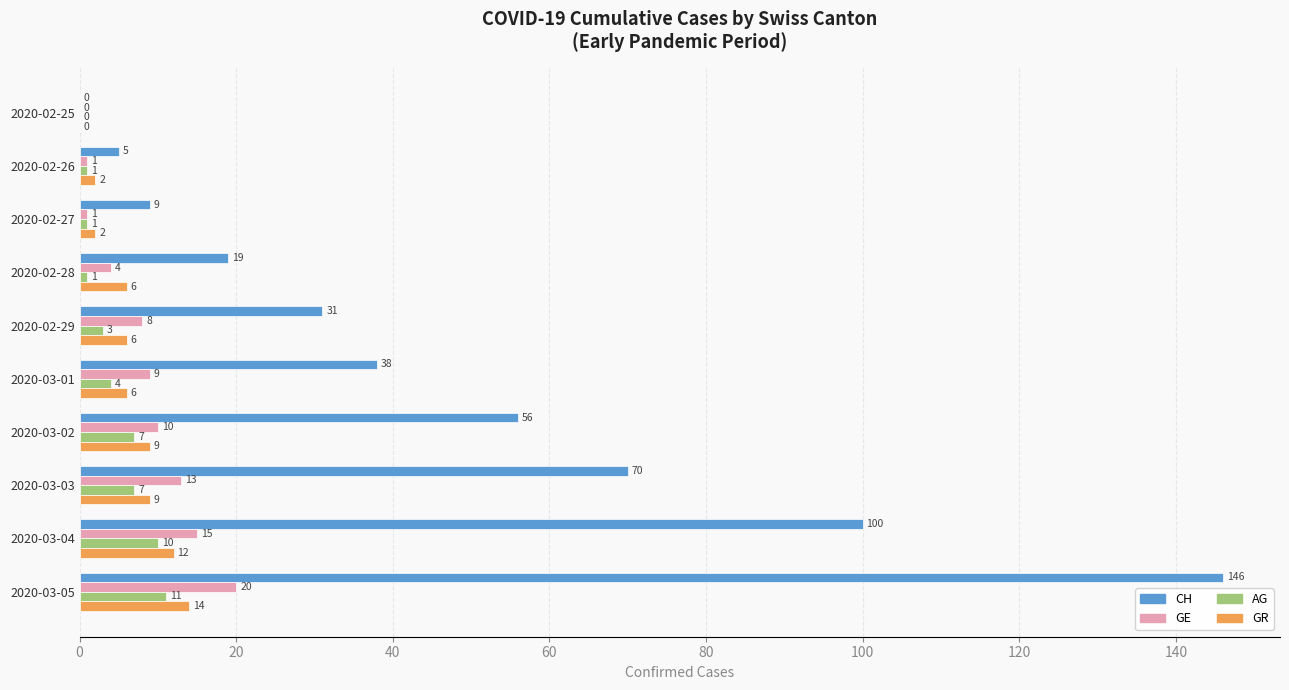

Which category has the highest value in the CH series?

2020-03-05